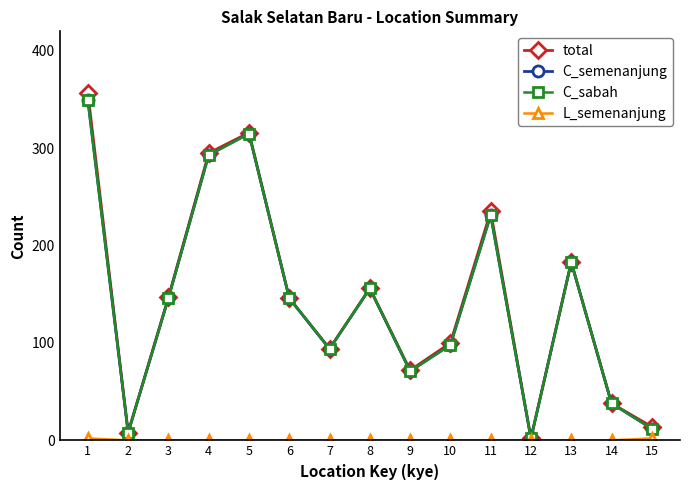

Does the chart have visible grid lines?

No